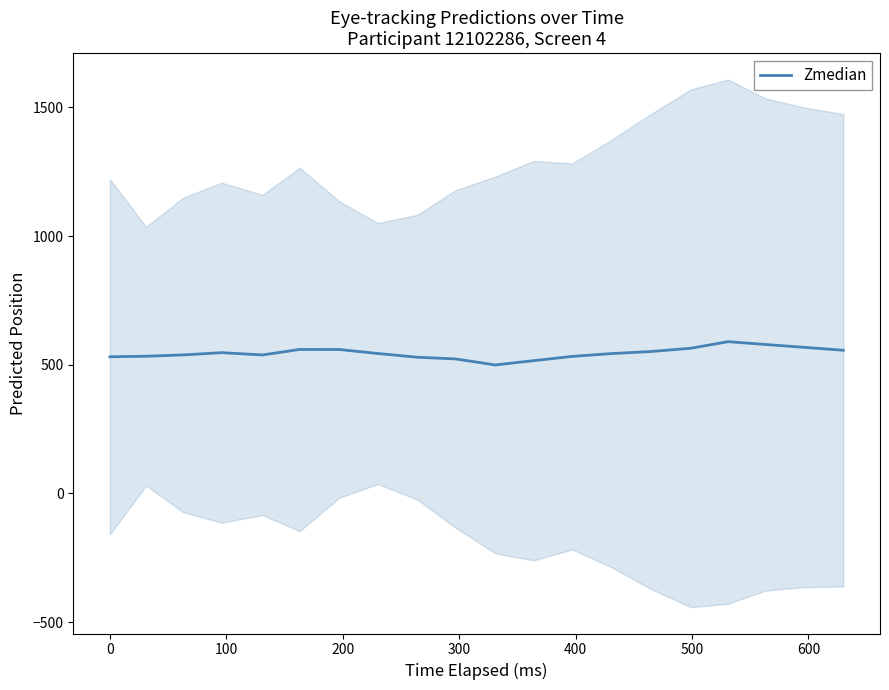

Does the chart have visible grid lines?

No